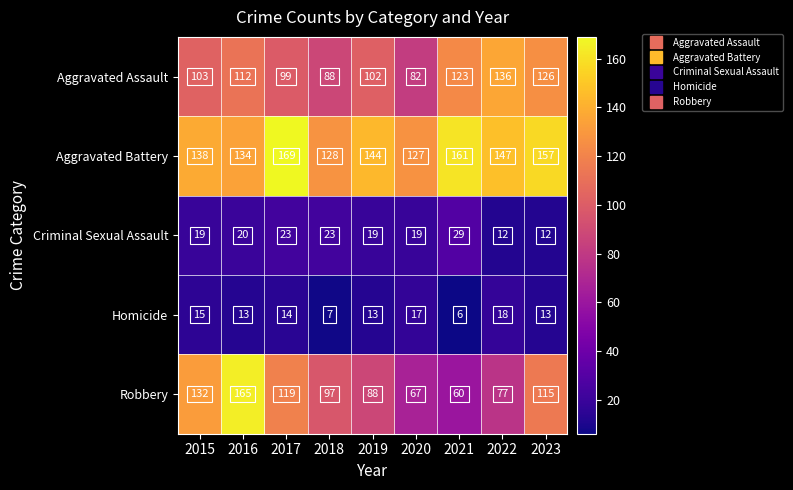

At 2016, list the series in order from largest to smallest.

Robbery, Aggravated Battery, Aggravated Assault, Criminal Sexual Assault, Homicide